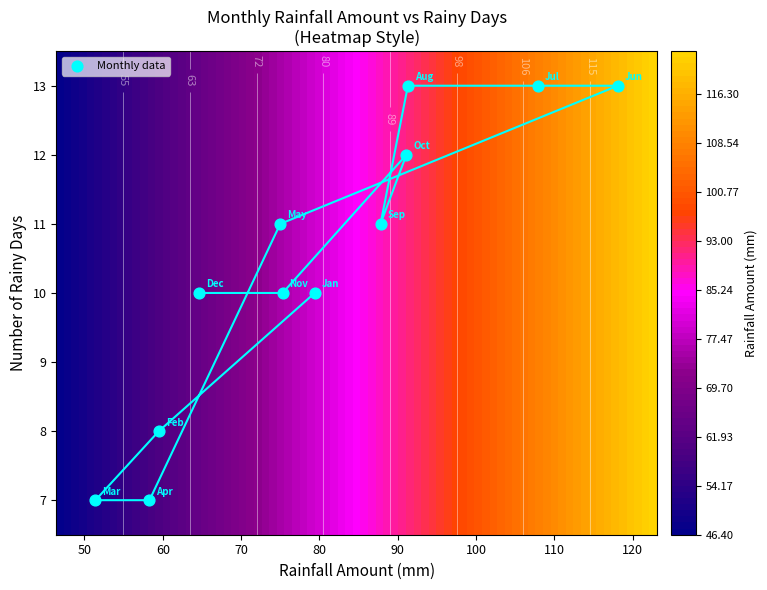

What is the sum of all values?

125